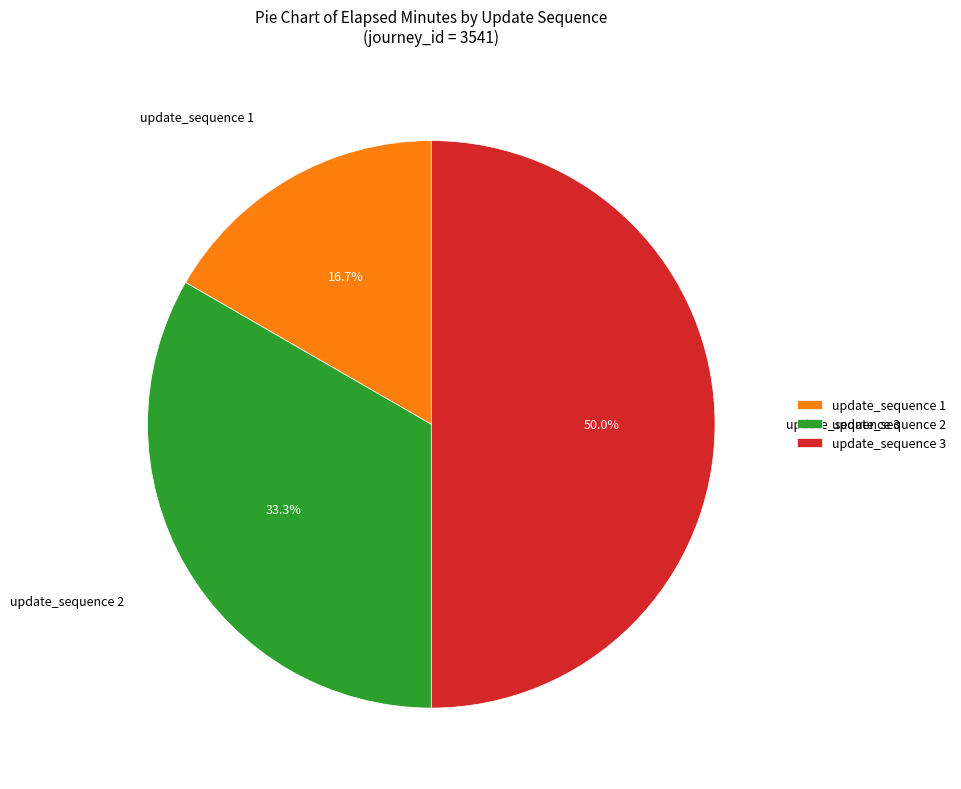

Combined, what portion of the pie is update_sequence 3 and update_sequence 1?

66.7%